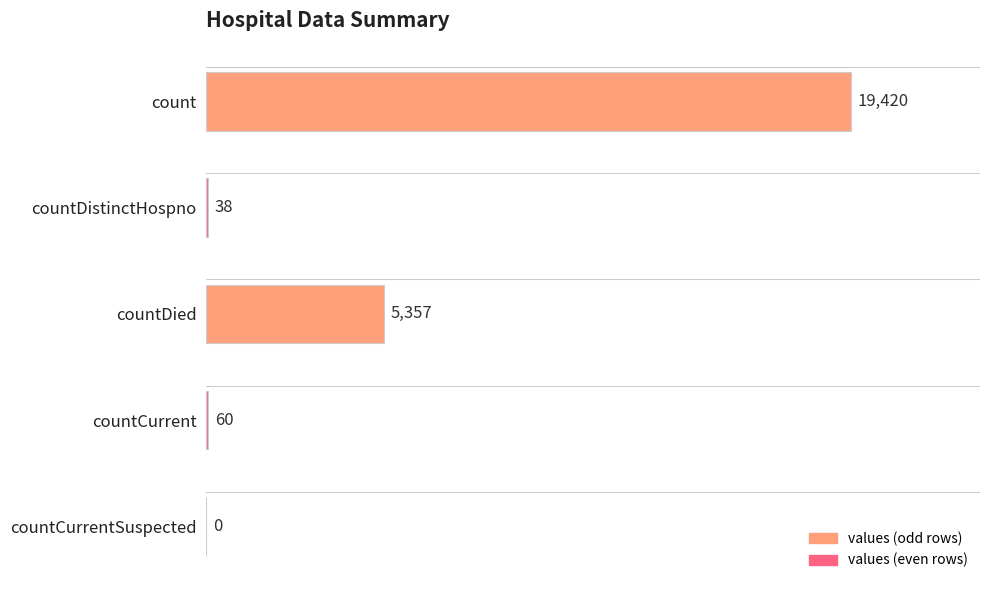

Where is the data nearest to the value 9710?

countDied